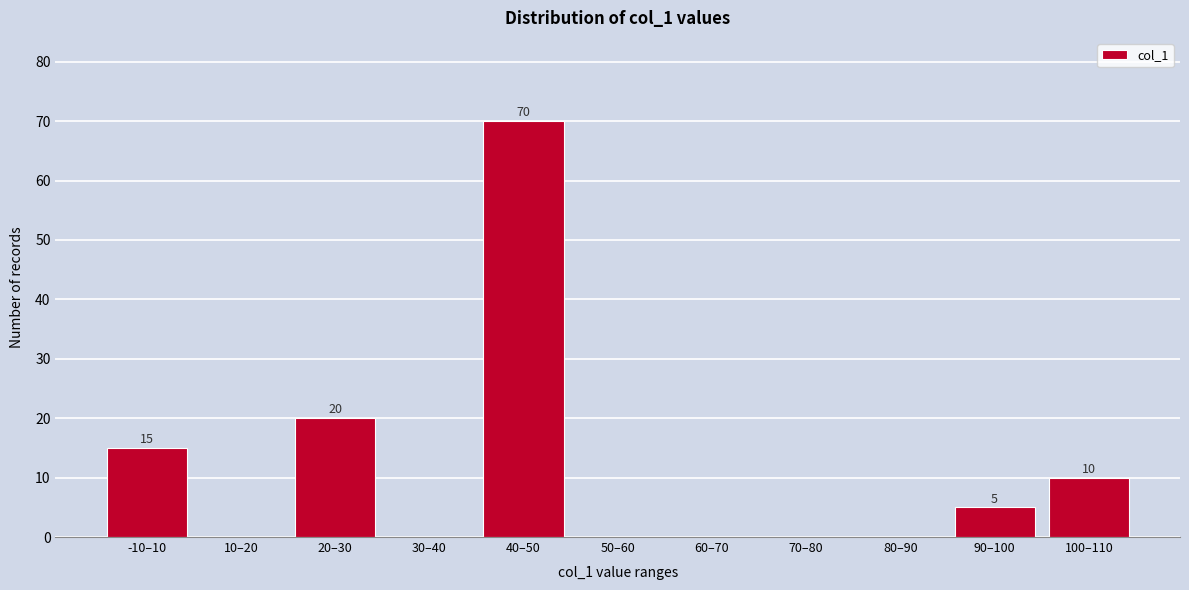

Reading left to right, extract all data points from this chart.

-10–10=15	10–20=0	20–30=20	30–40=0	40–50=70	50–60=0	60–70=0	70–80=0	80–90=0	90–100=5	100–110=10